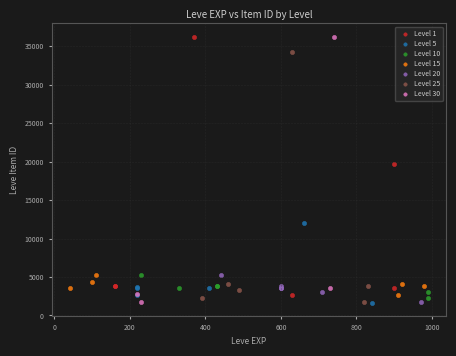

What are all the series names shown in the legend?

Level 1, Level 5, Level 10, Level 15, Level 20, Level 25, Level 30